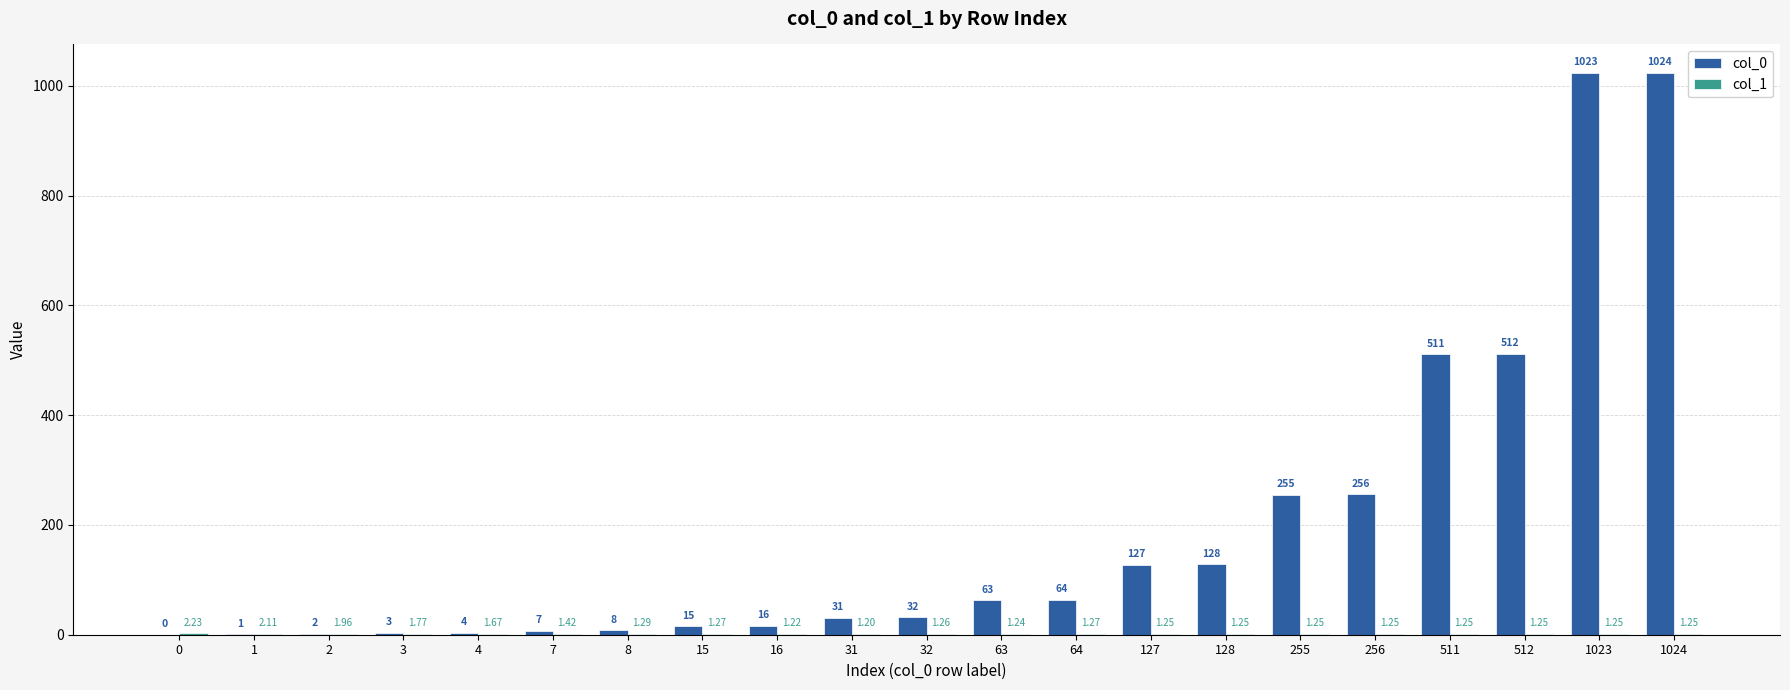

Which series has the widest spread of values?

col_0